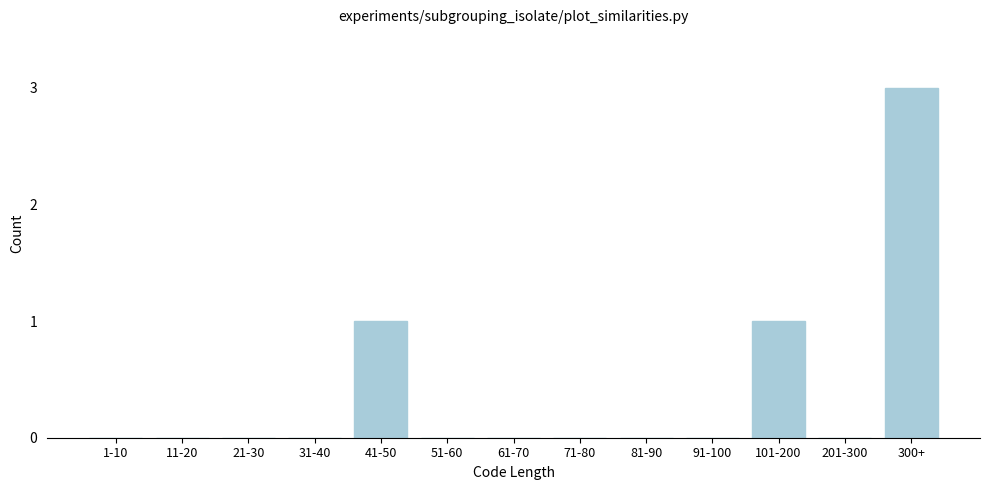

Reading left to right, extract all data points from this chart.

1-10=0	11-20=0	21-30=0	31-40=0	41-50=1	51-60=0	61-70=0	71-80=0	81-90=0	91-100=0	101-200=1	201-300=0	300+=3